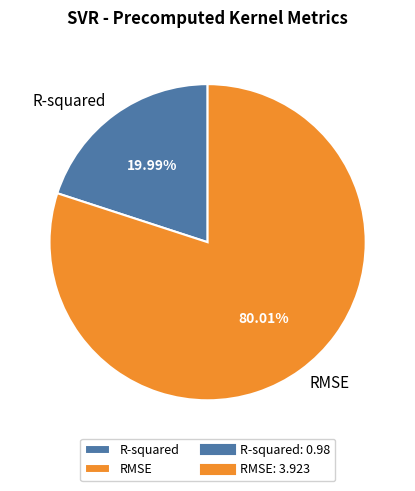

Does RMSE account for over 50% of the chart?

Yes